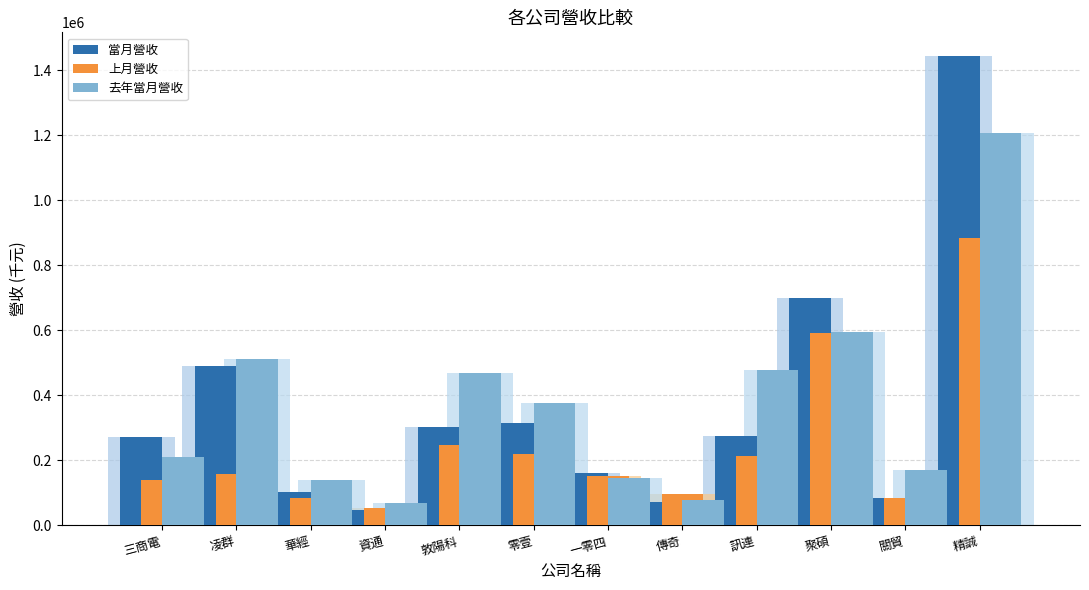

Reading right to left, list all the values displayed in this chart.

當月營收: 精誠=1444513	關貿=84786	聚碩=698714	訊連=273681	傳奇=71122	一零四=160115	零壹=316392	敦陽科=304267	資通=47542	華經=104227	凌群=490704	三商電=270638
上月營收: 精誠=883146	關貿=83349	聚碩=590746	訊連=213380	傳奇=97590	一零四=150906	零壹=218523	敦陽科=247675	資通=52542	華經=84420	凌群=158212	三商電=141293
去年當月營收: 精誠=1207978	關貿=169937	聚碩=595545	訊連=478916	傳奇=77905	一零四=146631	零壹=377496	敦陽科=468246	資通=68143	華經=138587	凌群=512968	三商電=209875